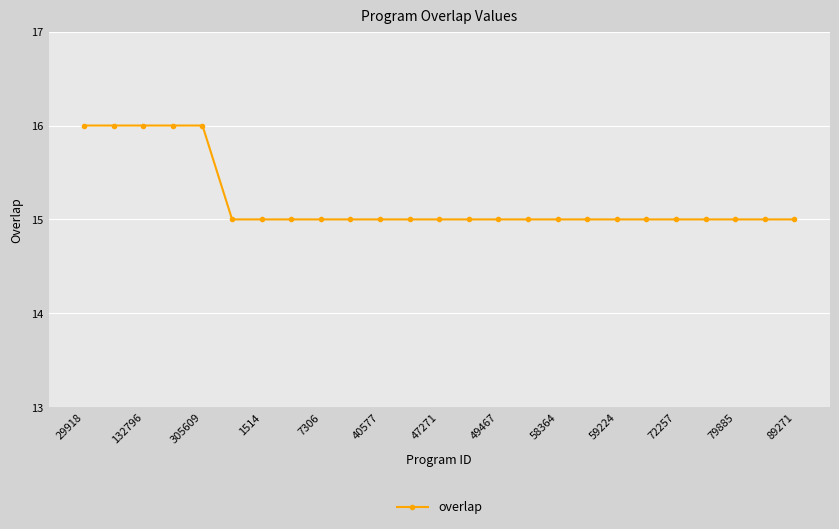

What is the value of the 10th point from the left?

15